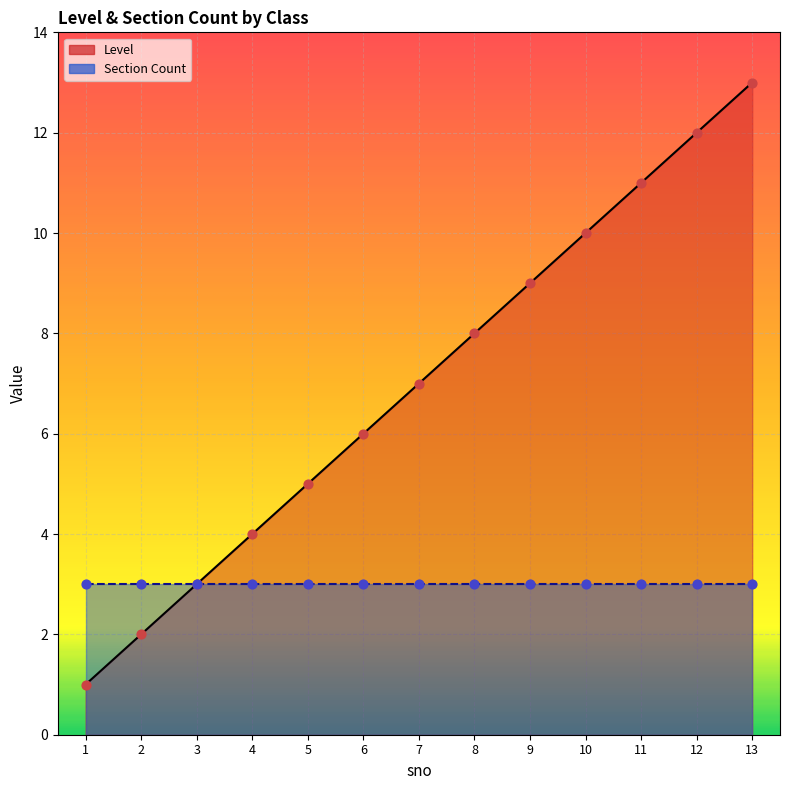

What is the ratio of the value at 7 to the value at 11?

0.6